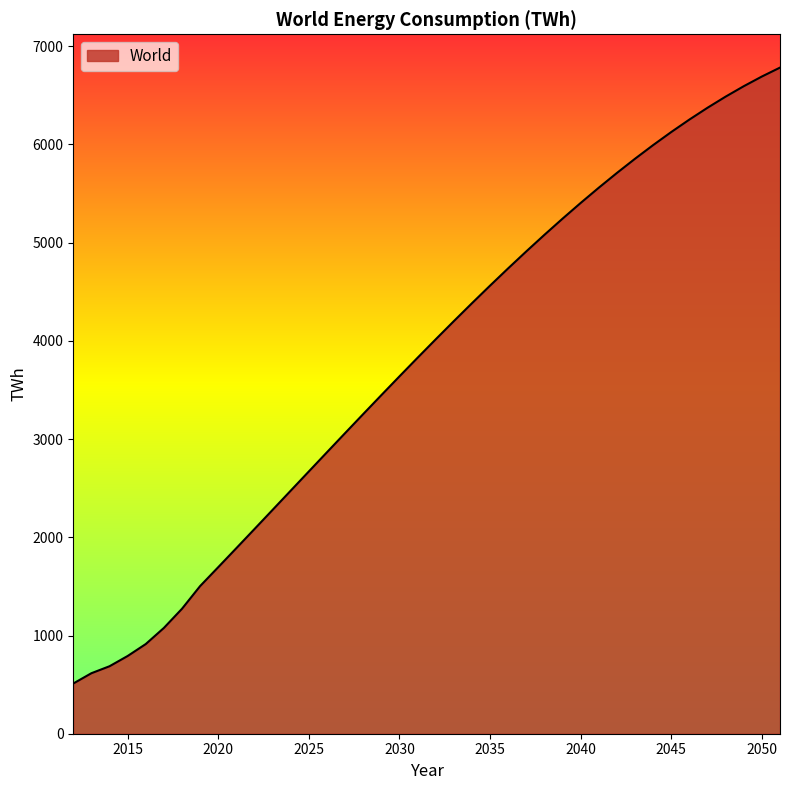

What is the minimum value shown in the chart?

511.1